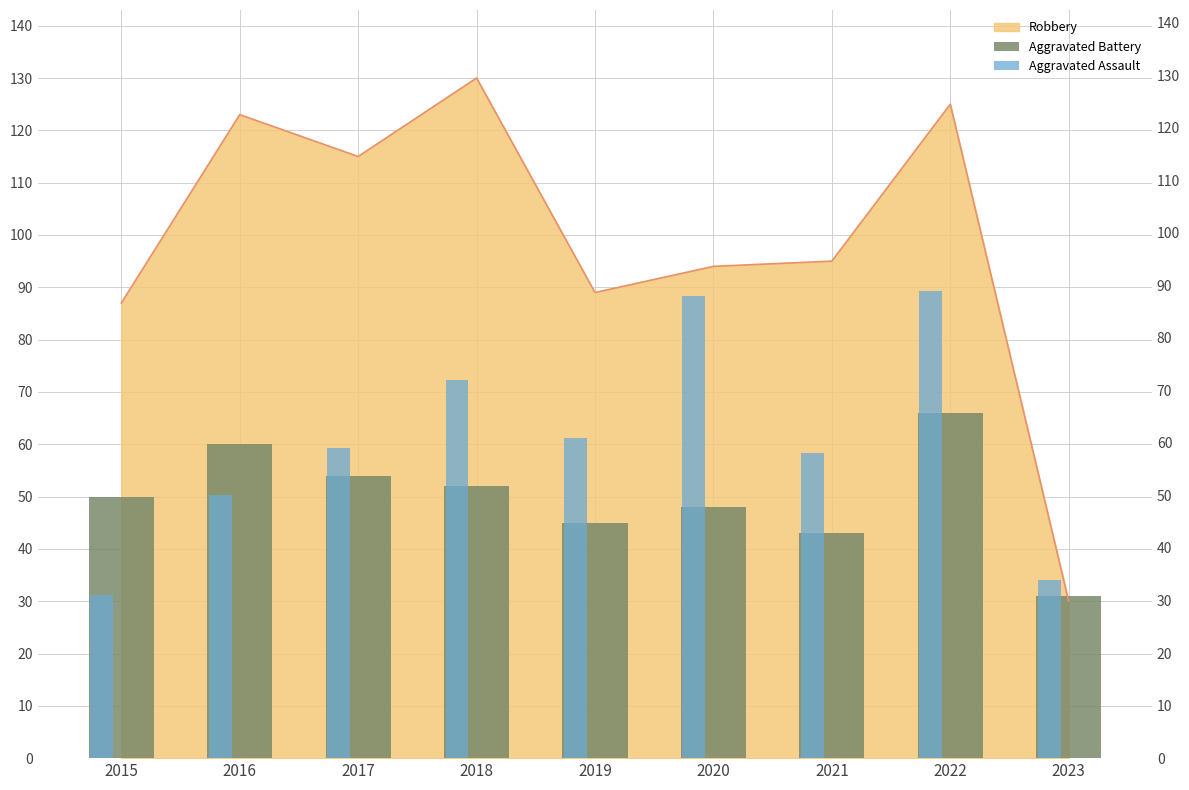

At which label does Aggravated Battery first exceed 50?

2016